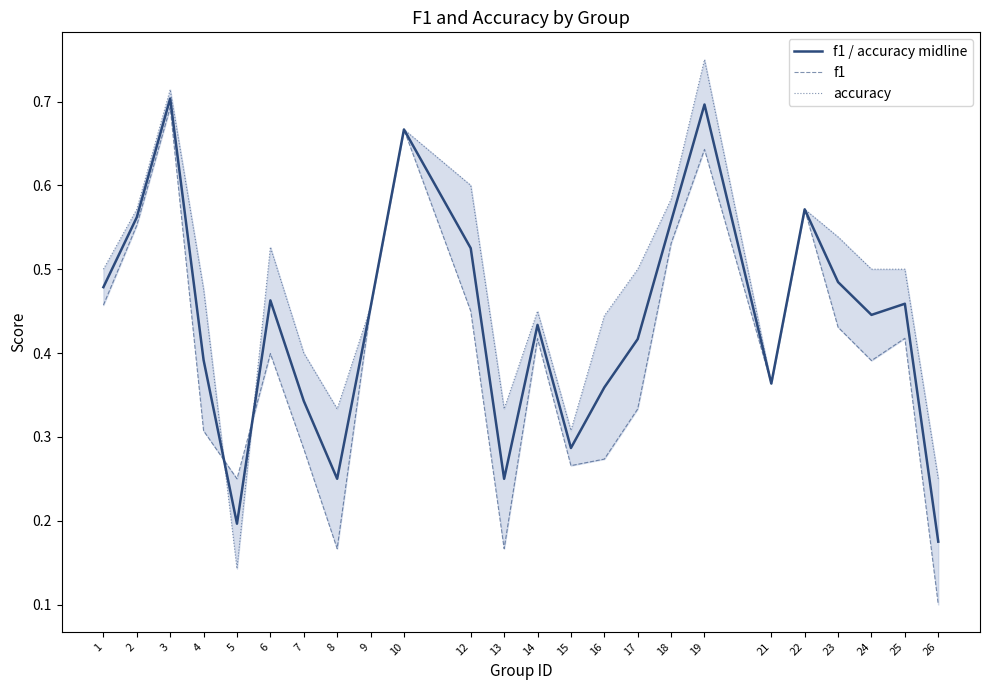

What is the maximum value for f1?

0.7